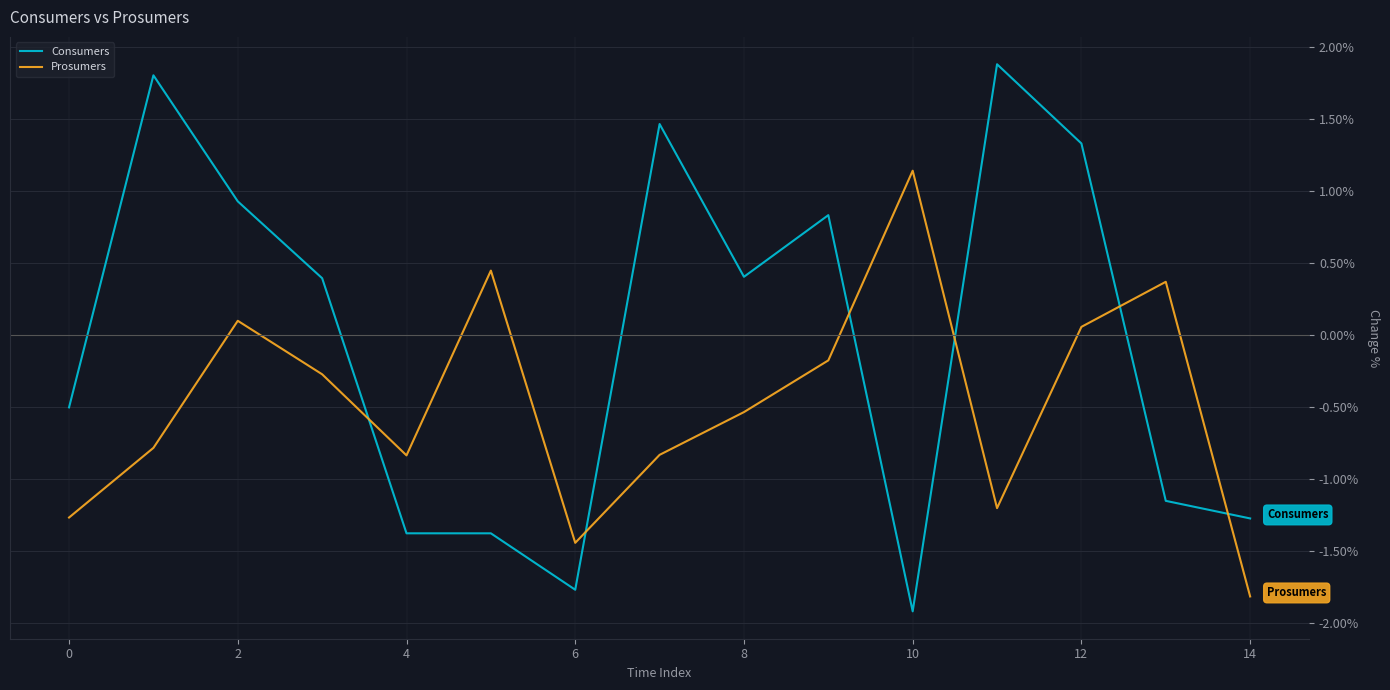

What is the difference between the maximum and minimum values in the Consumers series?

3.8